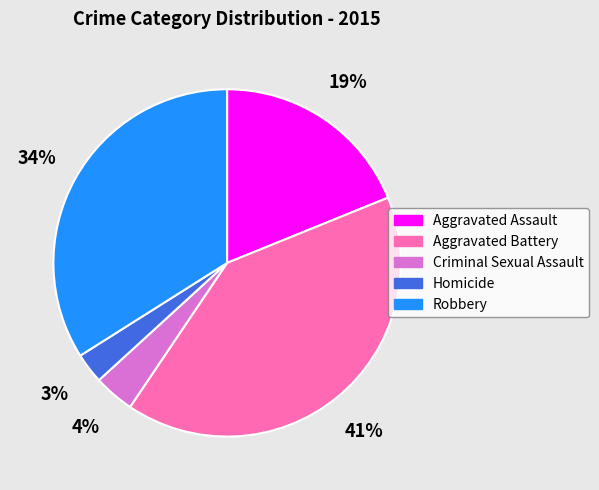

To the nearest percent, what is the combined percentage of Homicide and Robbery?

37%